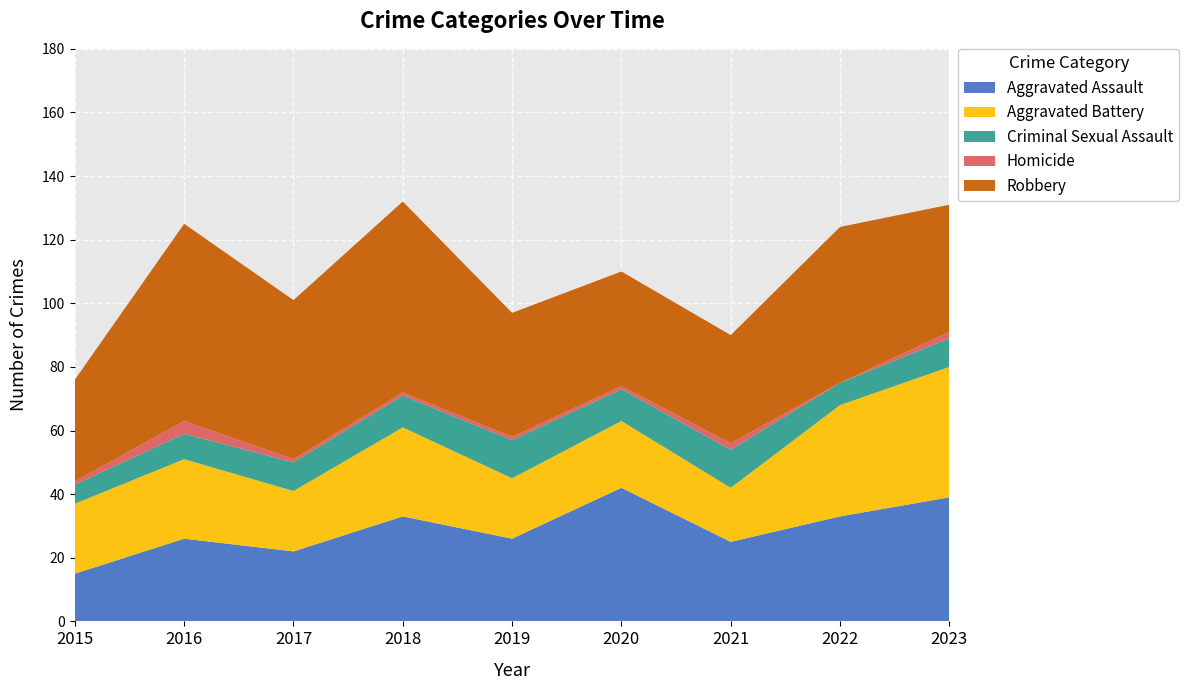

Reading left to right, list all the values displayed in this chart.

Aggravated Assault: 15	26	22	33	26	42	25	33	39
Aggravated Battery: 22	25	19	28	19	21	17	35	41
Criminal Sexual Assault: 6	8	9	10	12	10	12	7	9
Homicide: 1	4	1	1	1	1	2	0	2
Robbery: 32	62	50	60	39	36	34	49	40